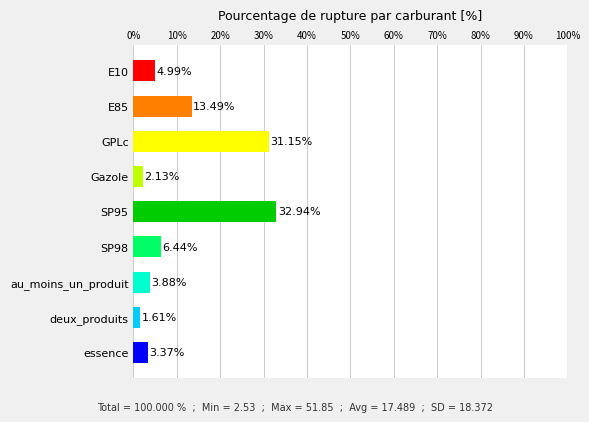

Which has a higher value, deux_produits or GPLc?

GPLc